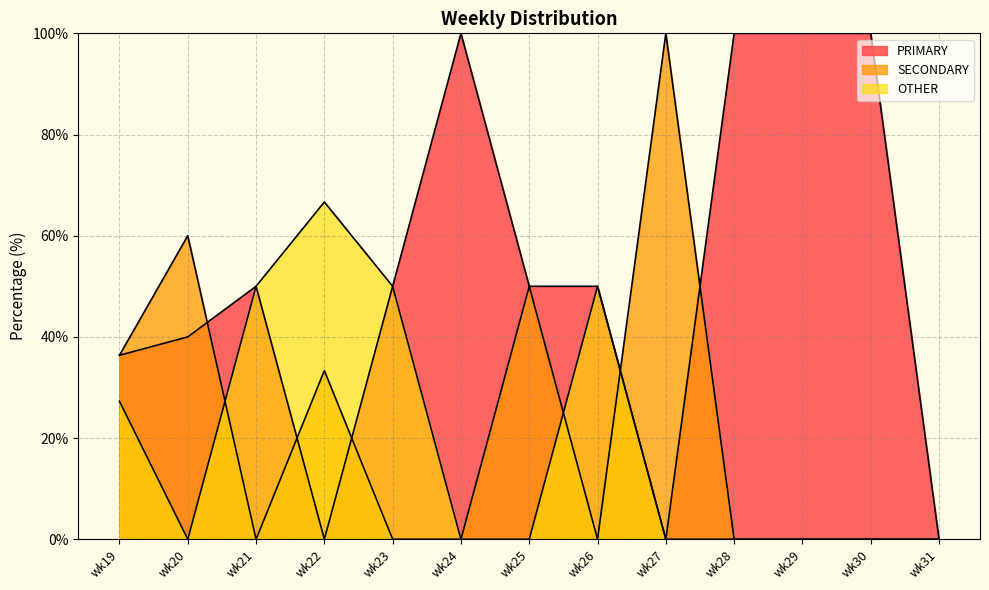

Is it true that PRIMARY equals 100.0 at wk29?

True